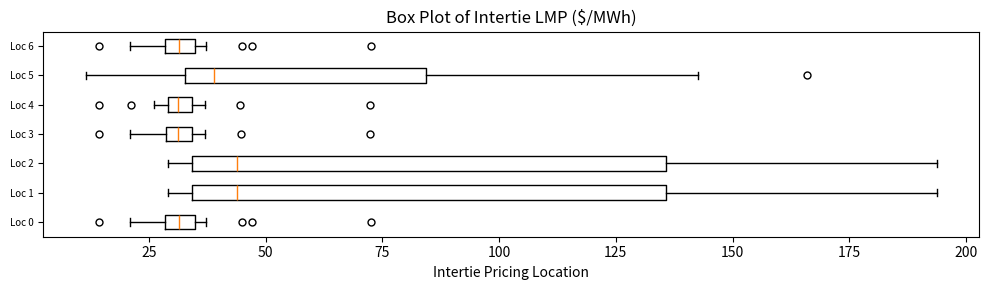

Where does the median line of the box for Loc 1 sit on the x-axis? The values are not printed on the chart, so give them approximately, as read against the axis.

45